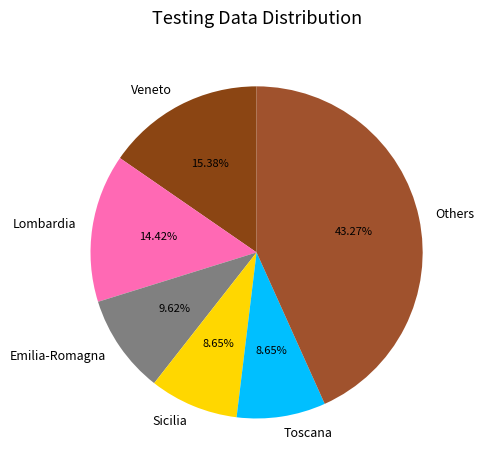

What is the ratio of the value at Emilia-Romagna to the value at Sicilia?

1.1